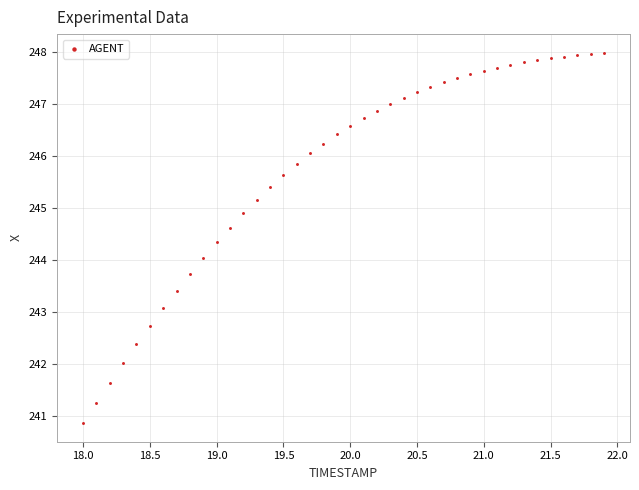

What is the range of X values (max minus min)?

3.9